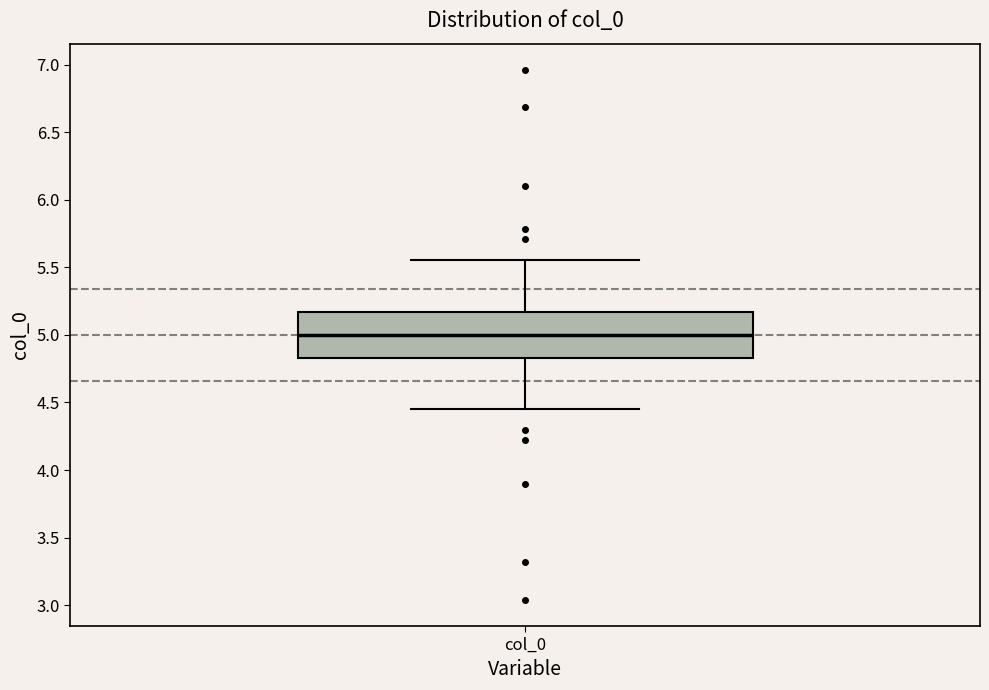

Read this box plot against the y-axis: the position of the median line, the range covered by the box, and the ends of both whiskers. The values are not printed on the chart, so give them approximately, as read against the axis.

median 5.00, box 4.85 to 5.15, whiskers 4.45 to 5.55